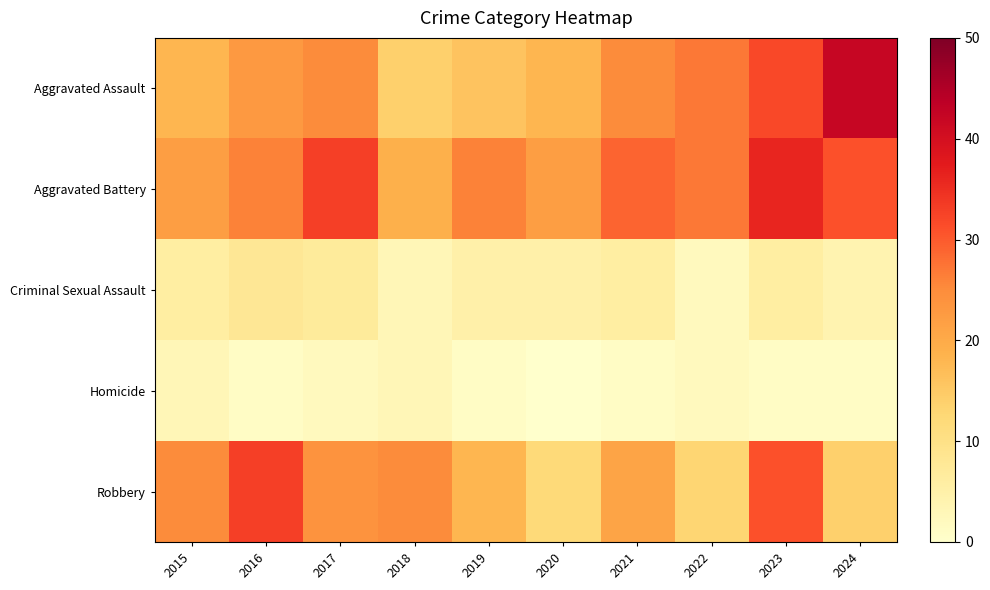

Read the row_1 value at 2016, to the nearest 10.

30